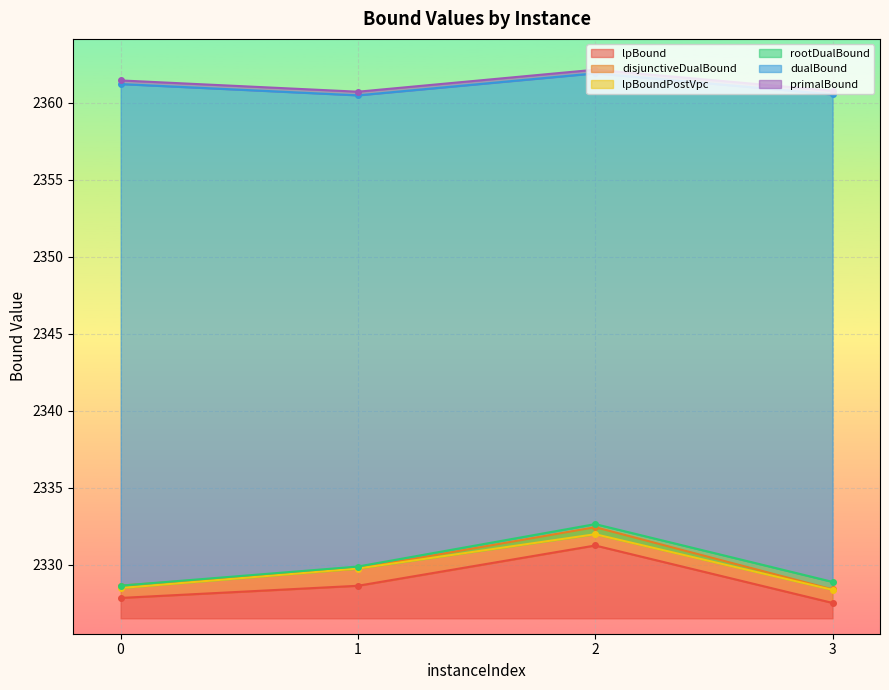

At which category is the sum across all series the highest?

2